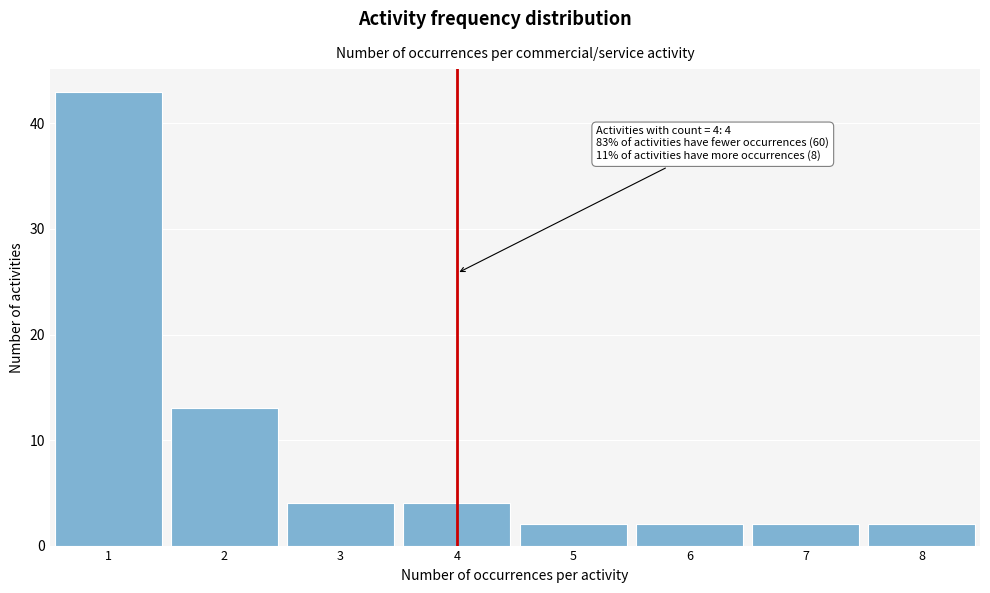

Which range on the x-axis has the tallest bar?

0.5 to 1.5